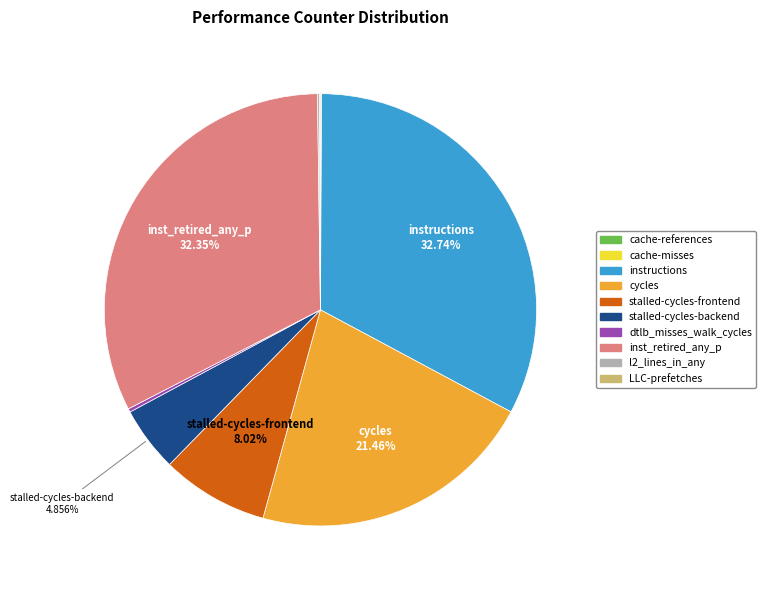

Does any single category account for the majority?

No